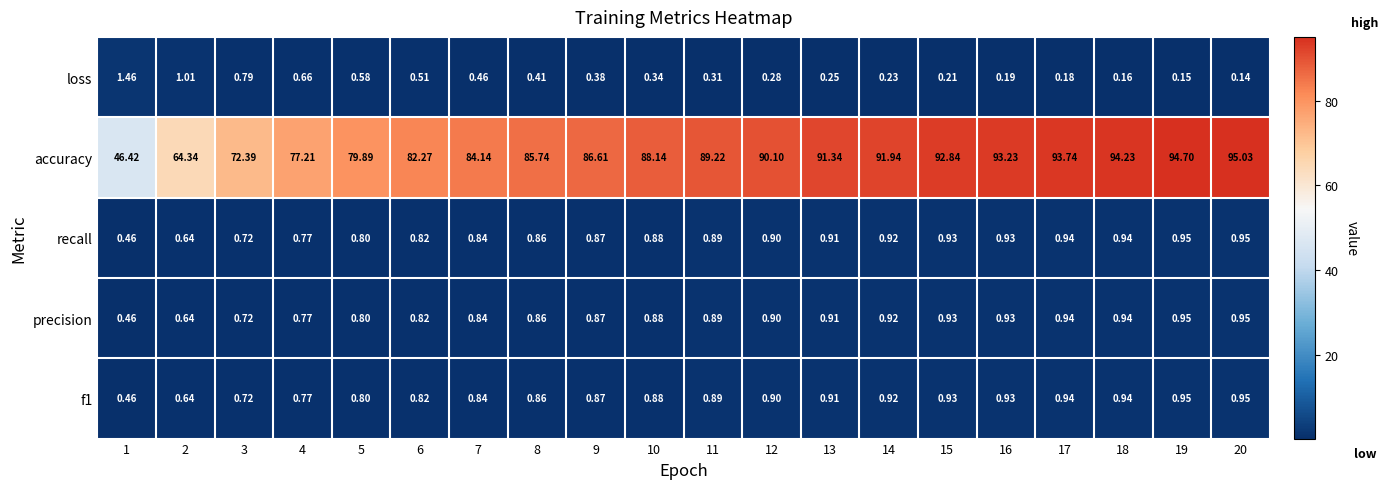

Which series has the largest range (max minus min)?

accuracy